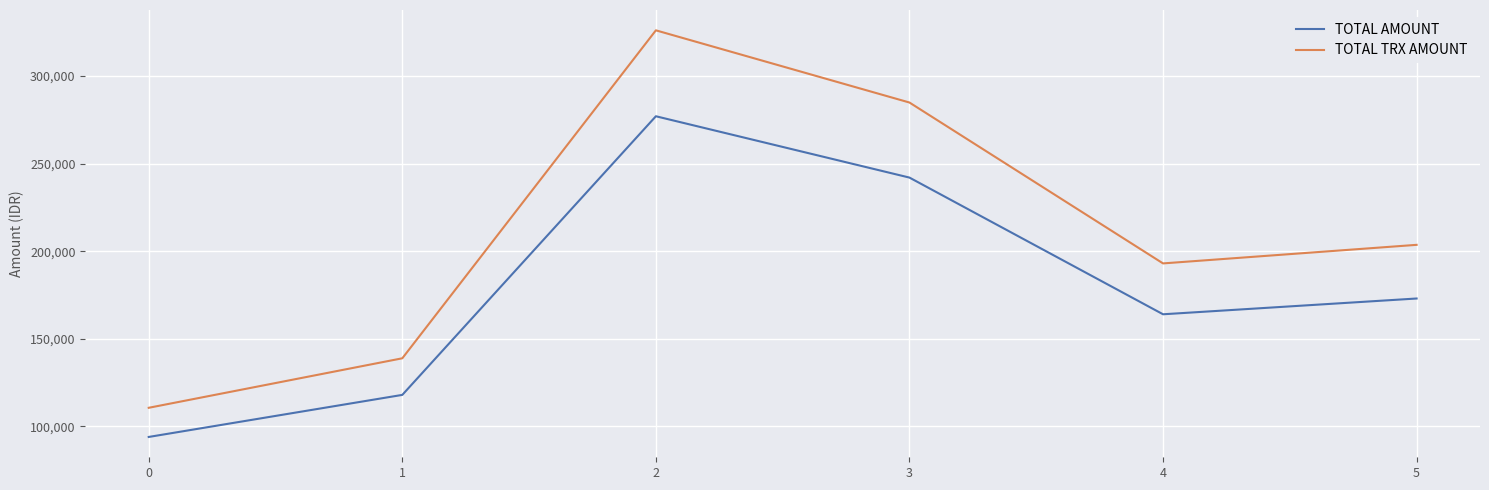

Rank the categories by TOTAL AMOUNT value from lowest to highest.

0, 1, 4, 5, 3, 2